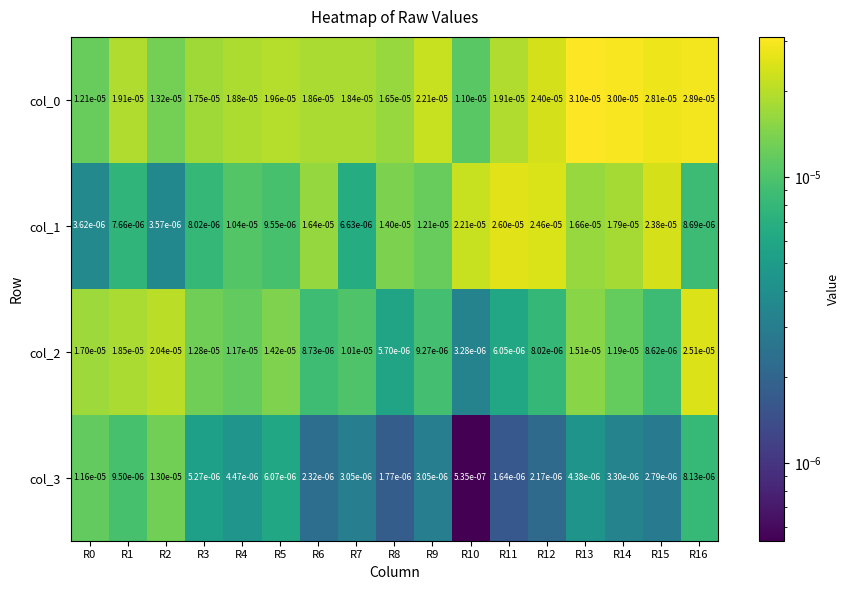

Is the value of col_0 at R5 greater than the value of col_3 at R6?

Yes